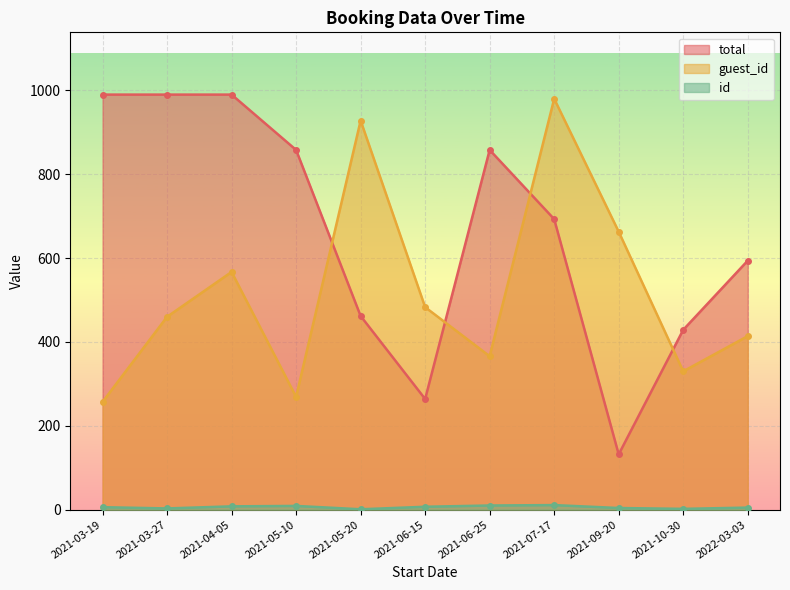

Which series has the widest spread of values?

total